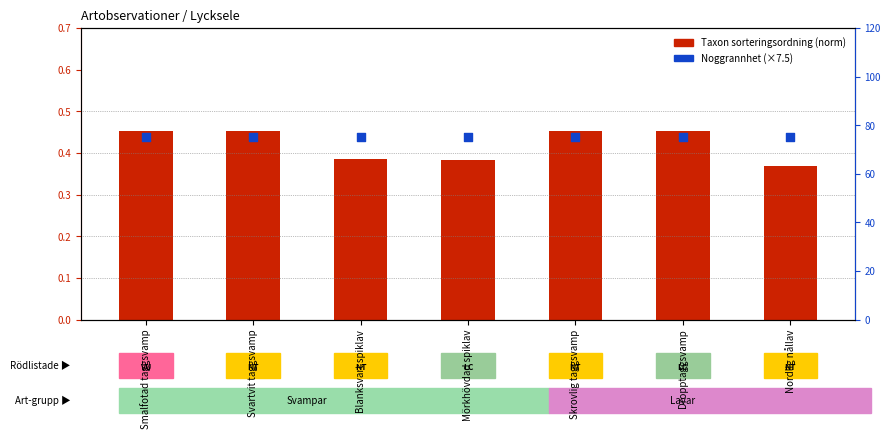

Which series reaches the maximum Y coordinate?

Noggrannhet (×7.5)